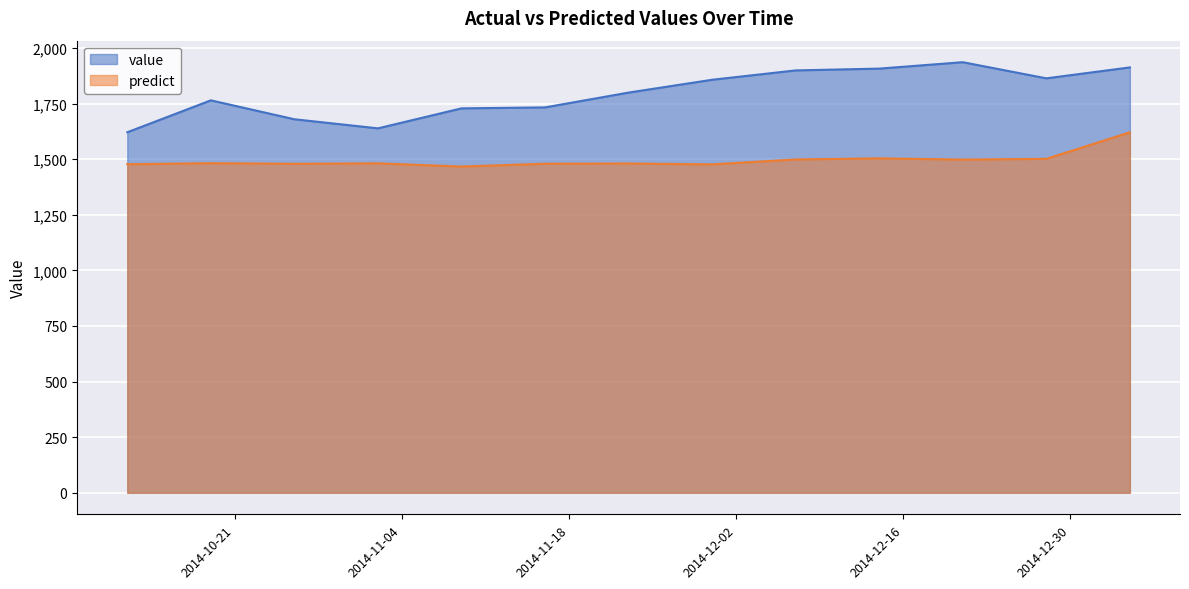

How many lines are shown in the chart?

2